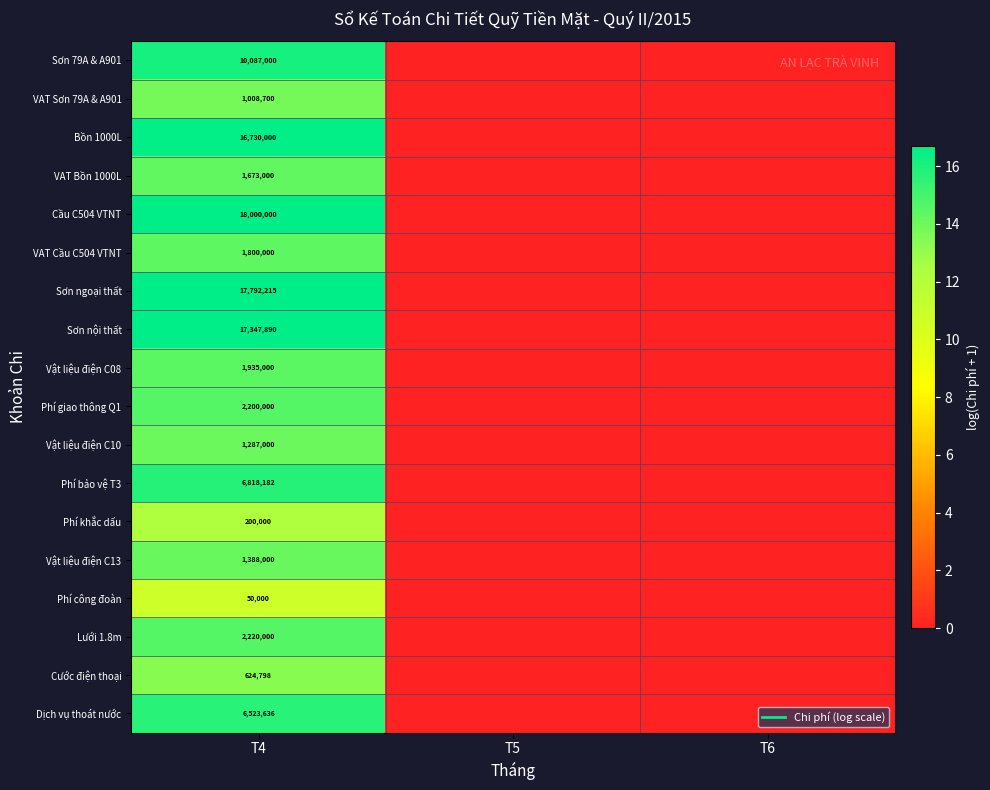

At how many categories does at least one series exceed 4?

1